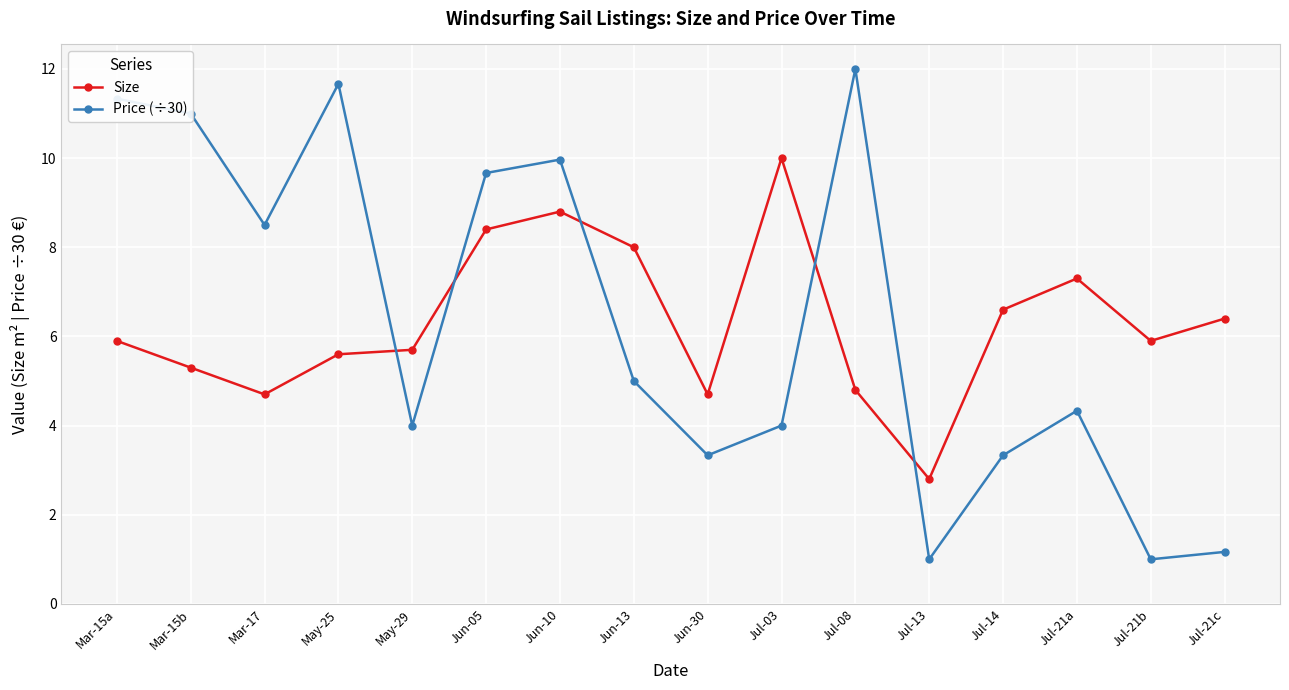

What is the label of the 1st point from the right?

Jul-21c